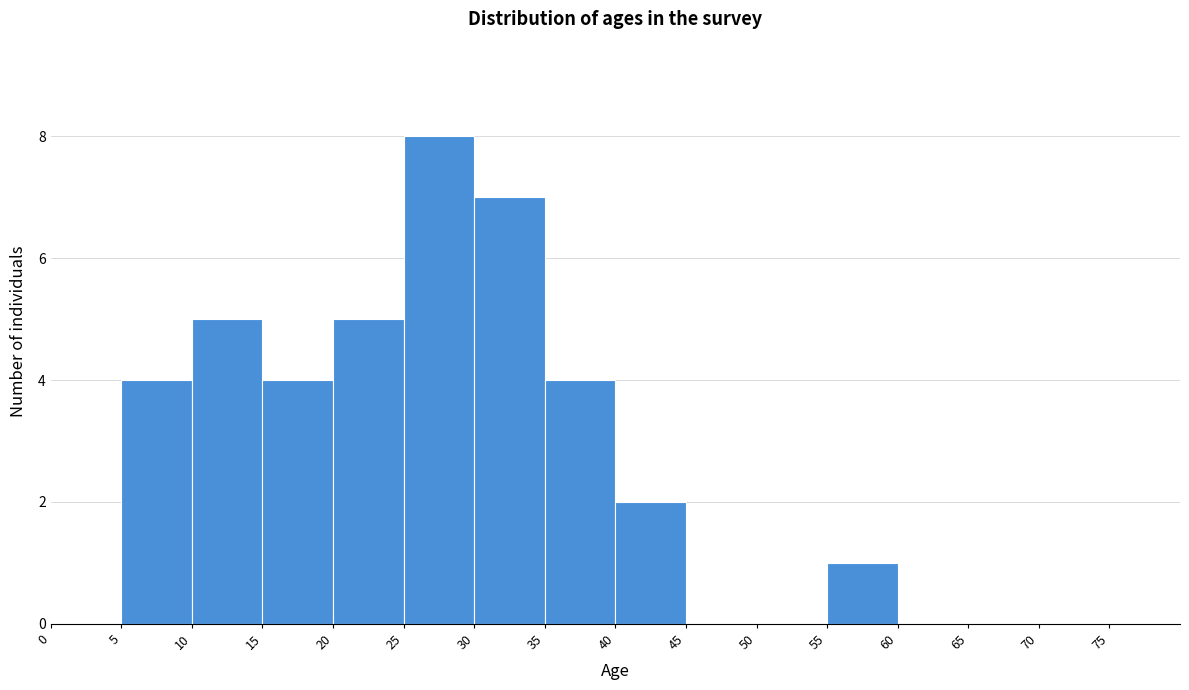

What is the height of the bar covering 55 to 60 on the x-axis? The values are not printed on the chart, so give them approximately, as read against the axis.

1